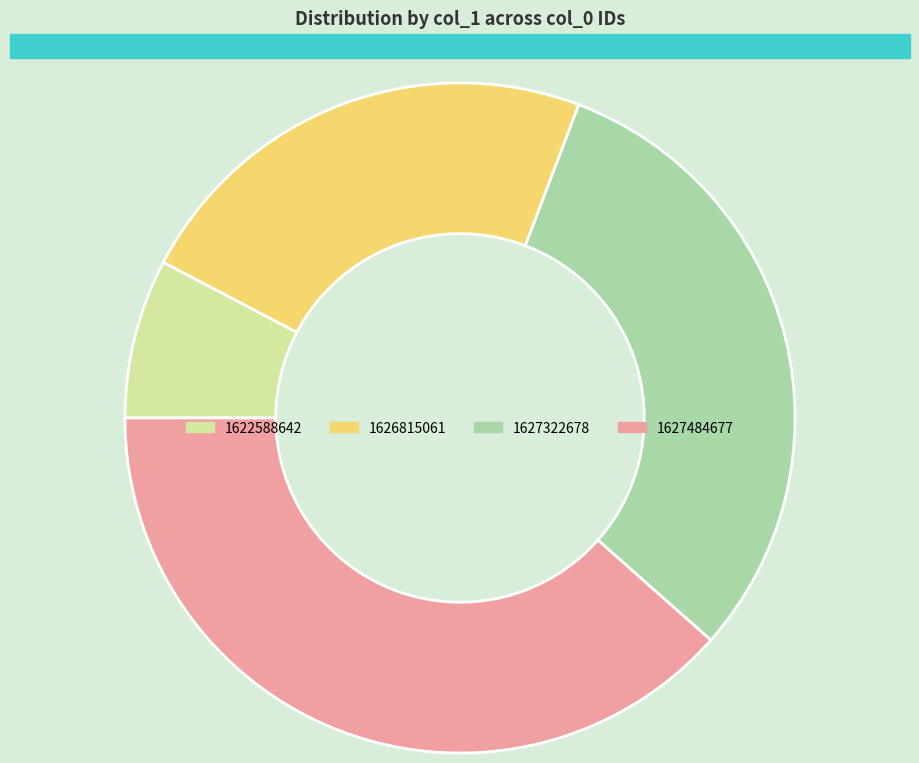

Is there a majority slice in this chart?

No